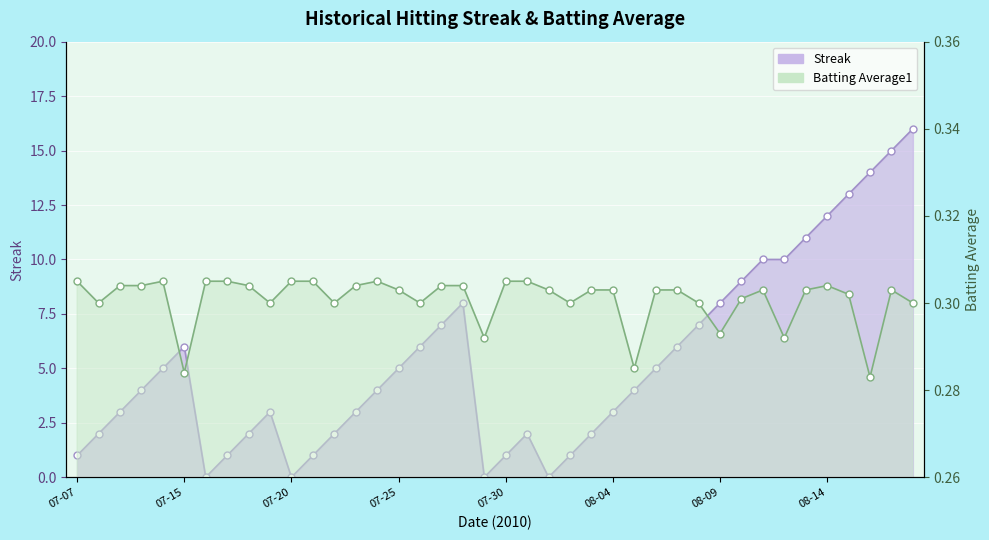

Count the number of data series in this chart.

2